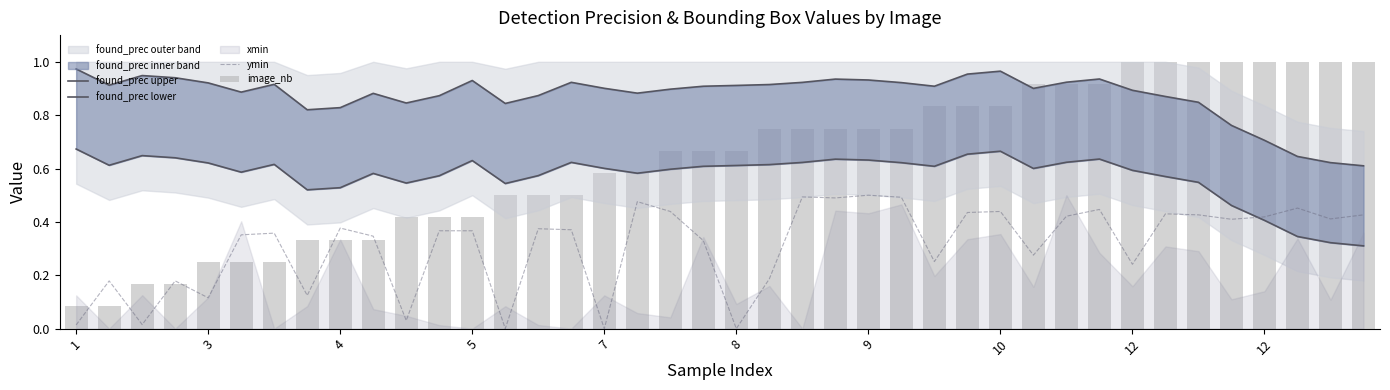

Is it true that found_prec lower equals 0.2 at 35?

False